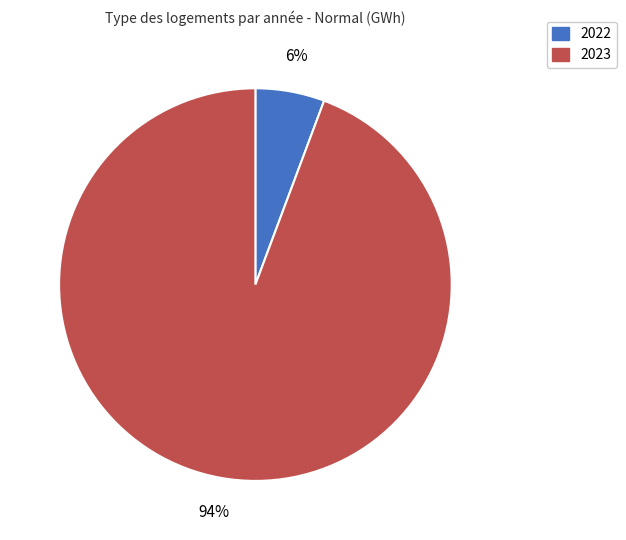

Is there any slice that represents more than half of the pie?

Yes